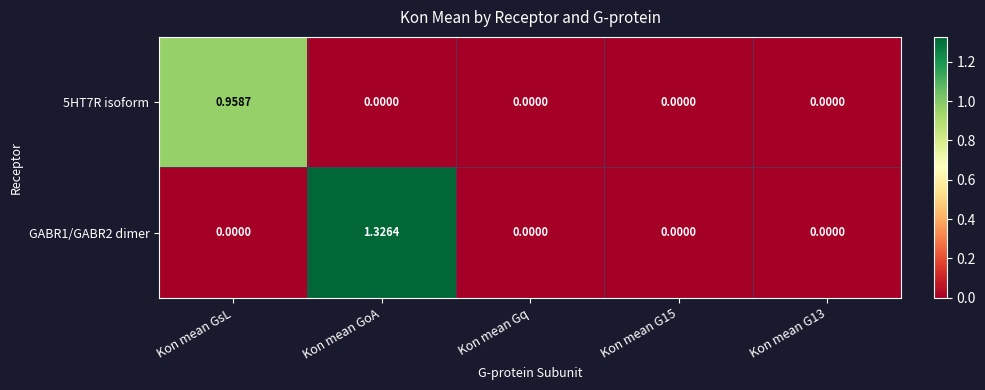

Is the value of 5HT7R isoform at Kon mean GsL greater than the value of GABR1/GABR2 dimer at Kon mean GoA?

No